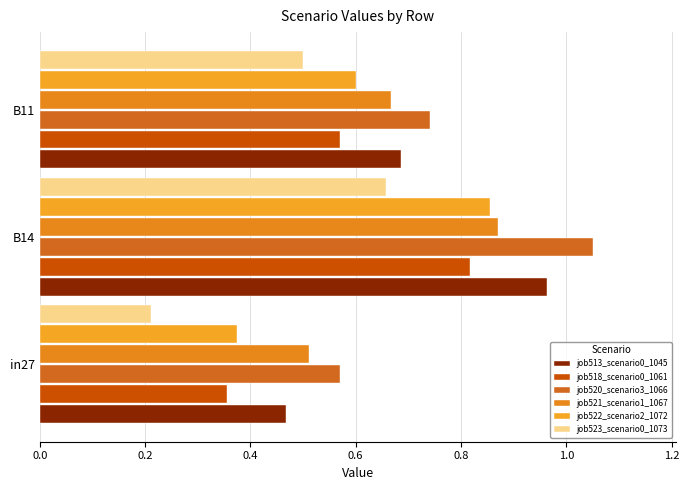

What is the minimum value shown in the chart?

0.2